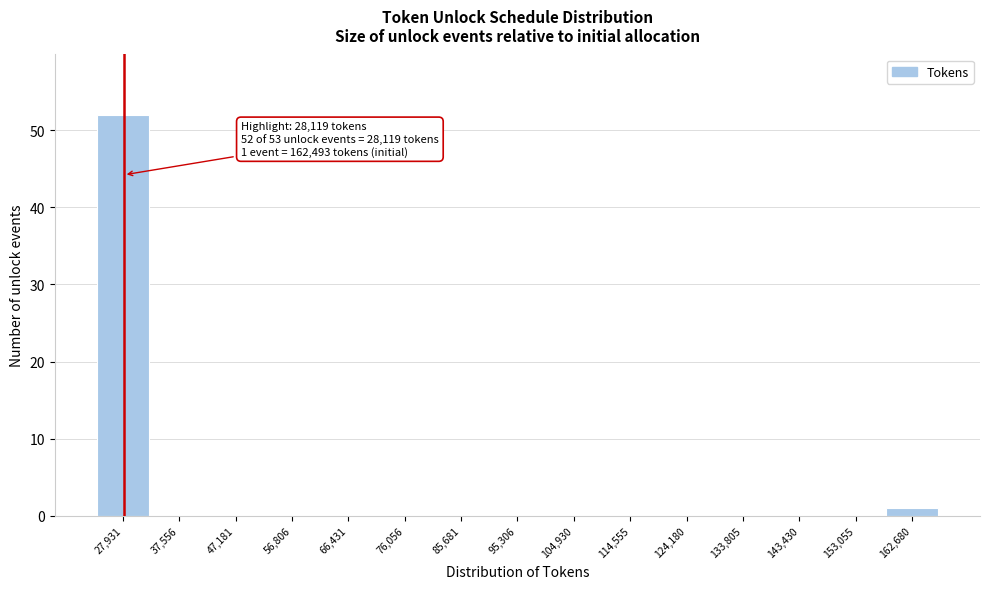

Which range on the x-axis has the tallest bar?

23000 to 33000